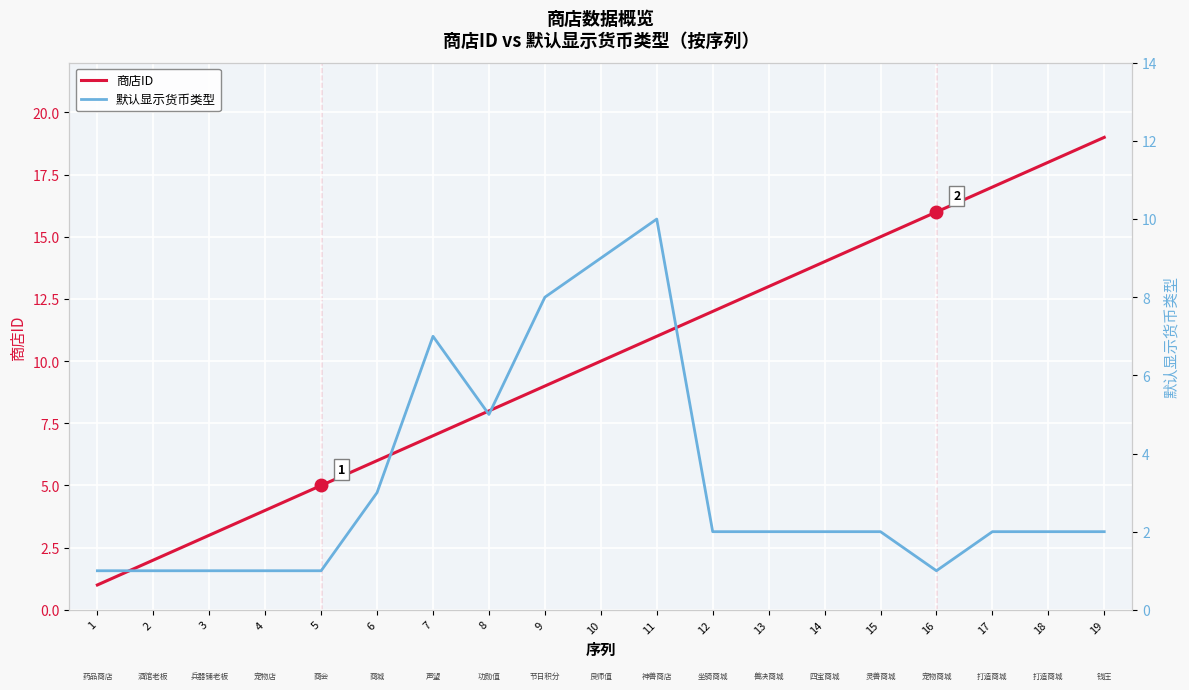

Which category has the lowest value in the 默认显示货币类型 series?

1